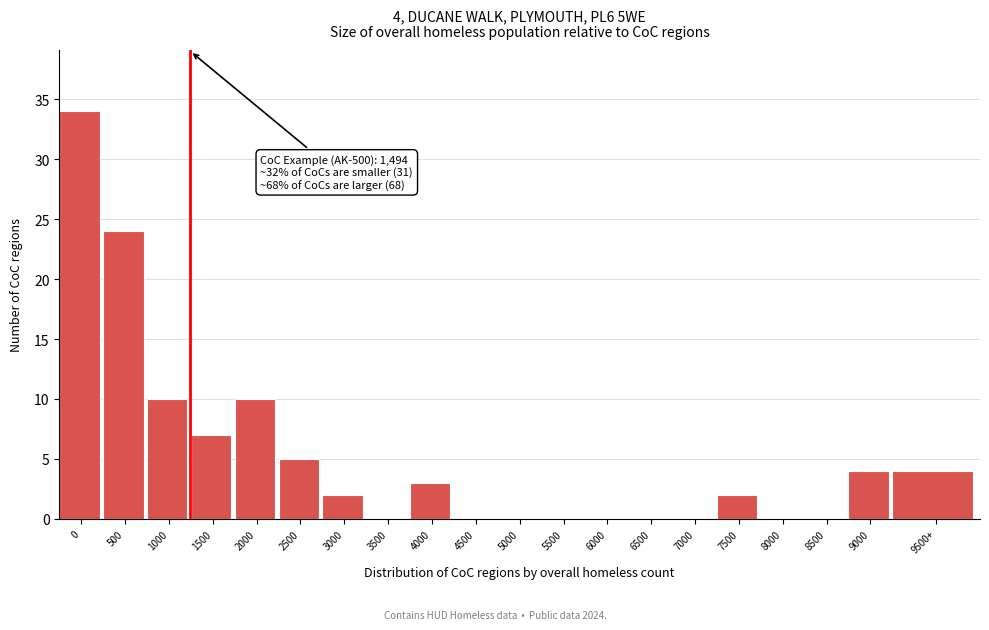

Reading right to left, transcribe all the data shown in this chart.

9500+=4	9000=4	8500=0	8000=0	7500=2	7000=0	6500=0	6000=0	5500=0	5000=0	4500=0	4000=3	3500=0	3000=2	2500=5	2000=10	1500=7	1000=10	500=24	0=34